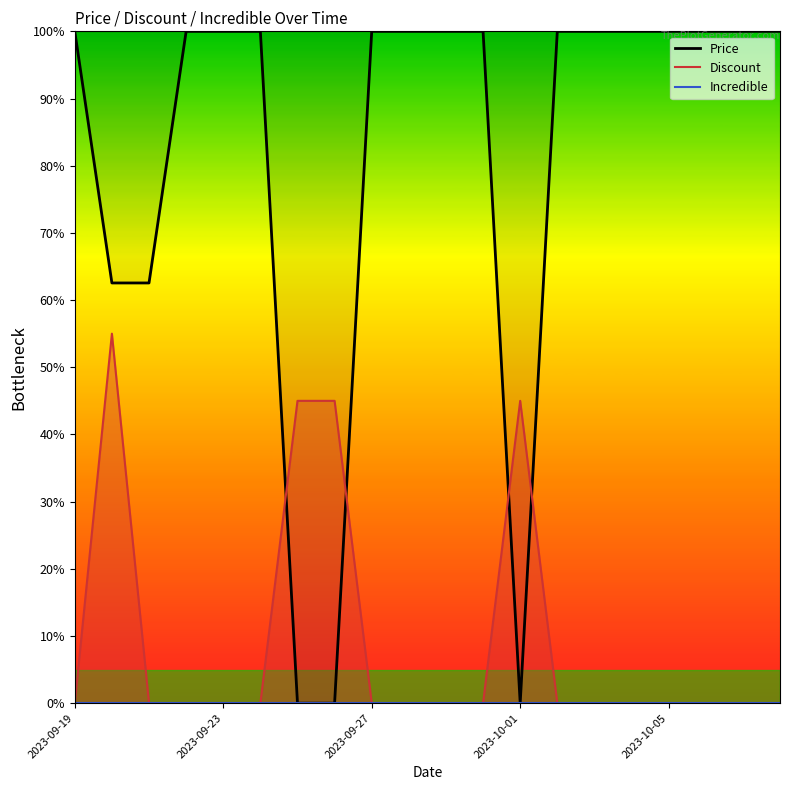

In Price, how many points are lower than both neighbors (excluding endpoints)?

1